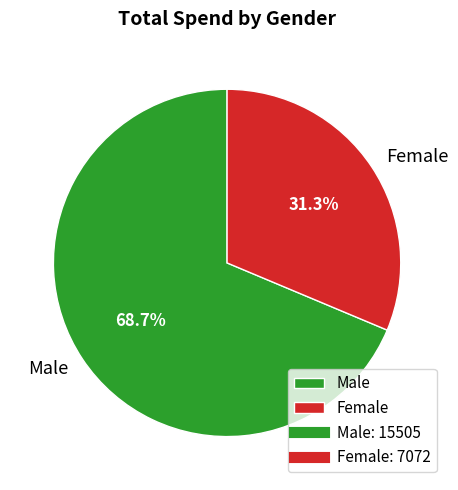

To the nearest percent, what is the difference between the largest and smallest slice percentages?

37%